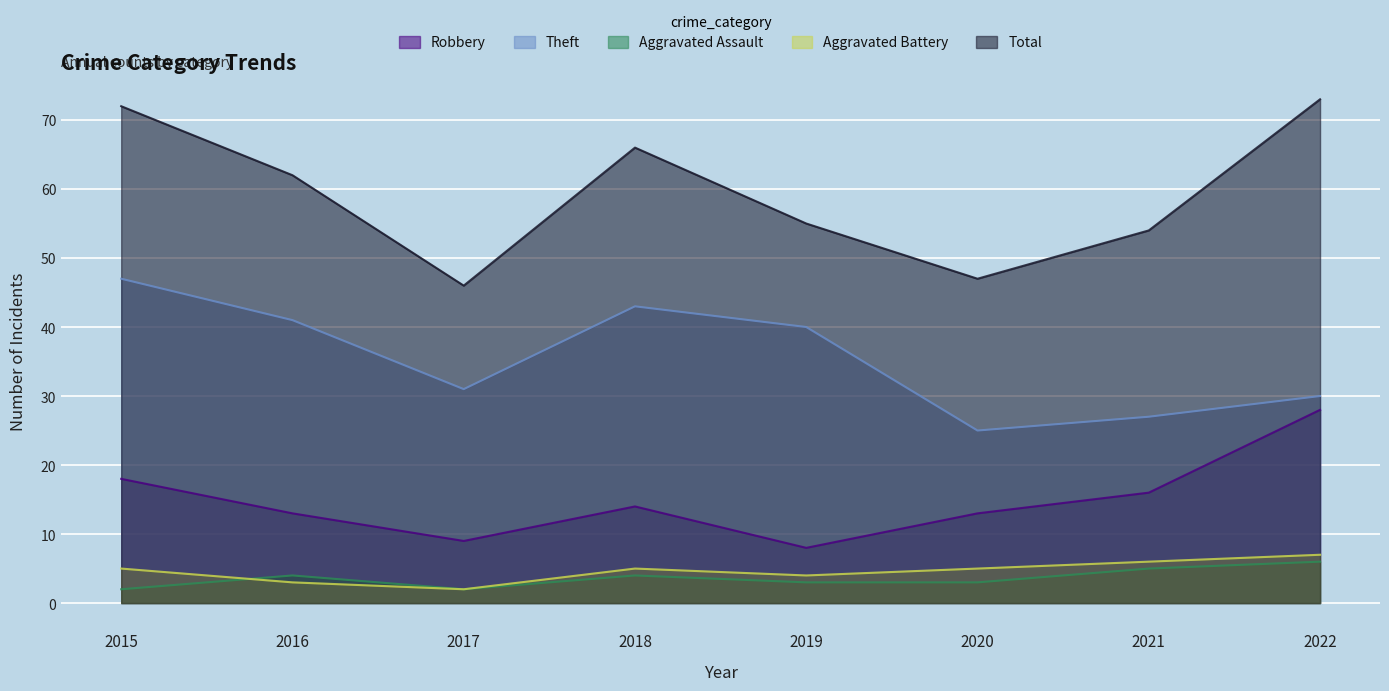

Which series changed the most between 2020 and 2021?

Total